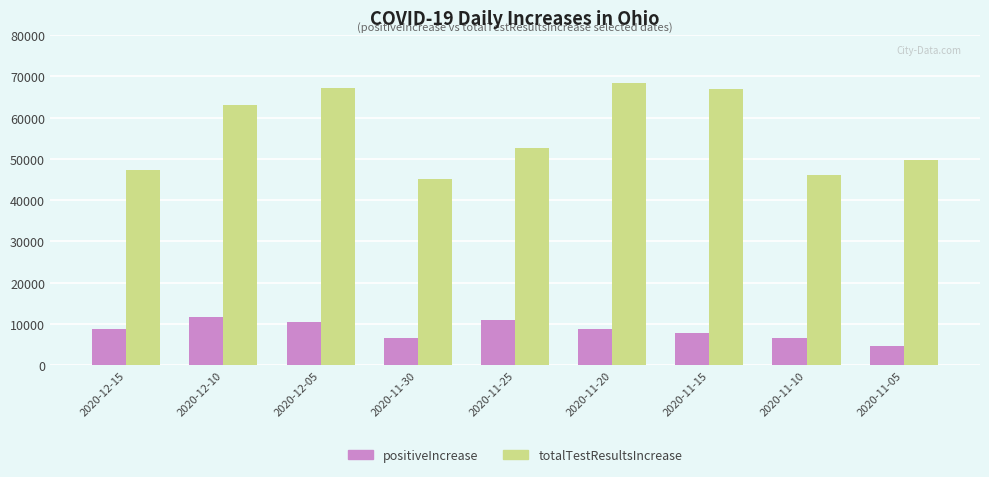

Is it true that positiveIncrease equals 6508 at 2020-11-10?

True